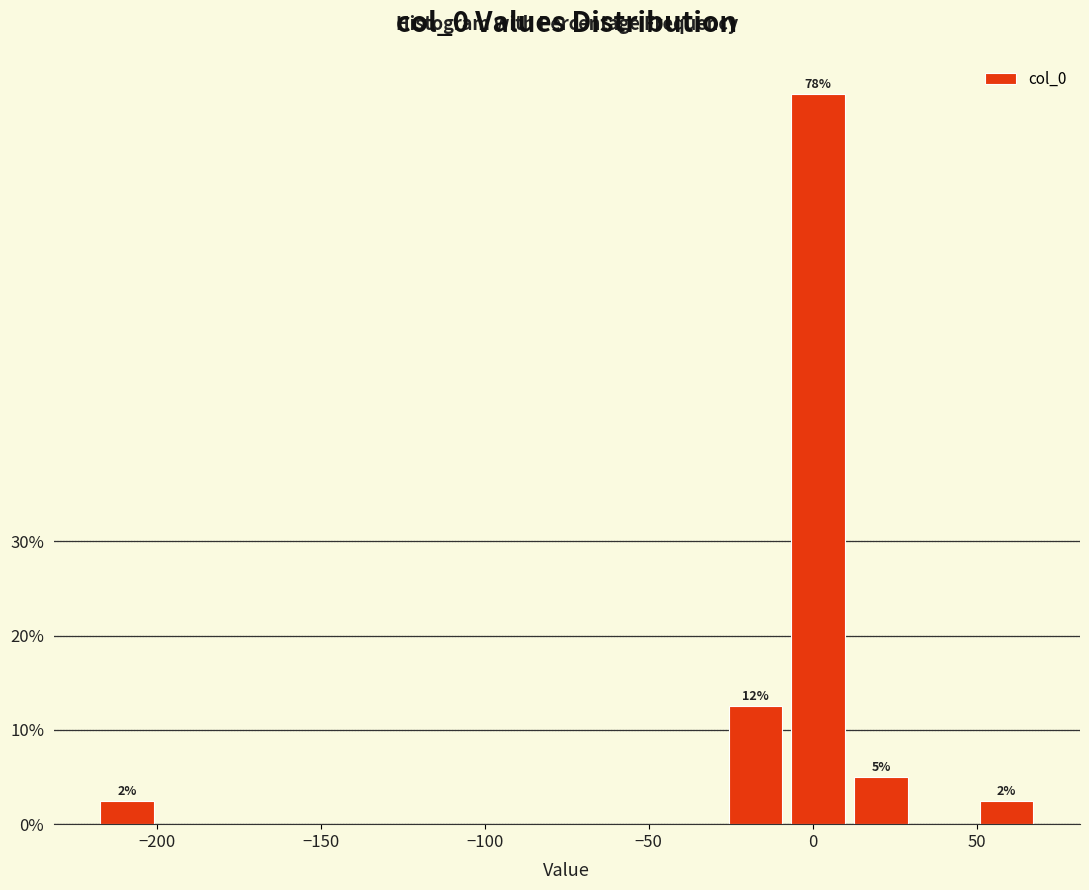

Read against the x-axis, roughly where is the centre of the tallest bar?

0